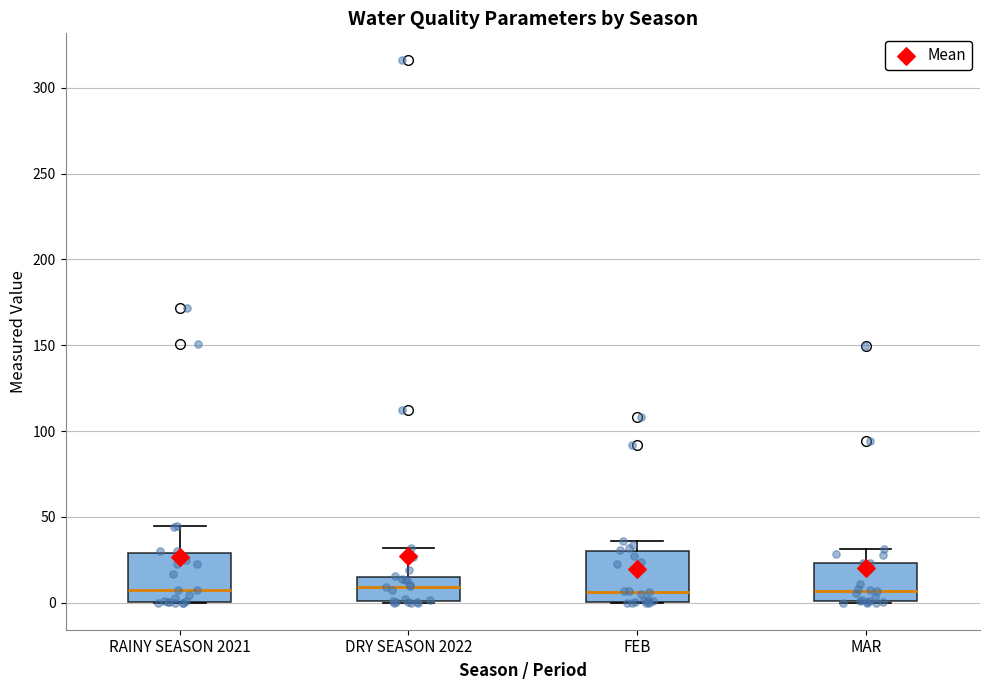

Where is the lower edge of the box for MAR on the y-axis? The values are not printed on the chart, so give them approximately, as read against the axis.

0